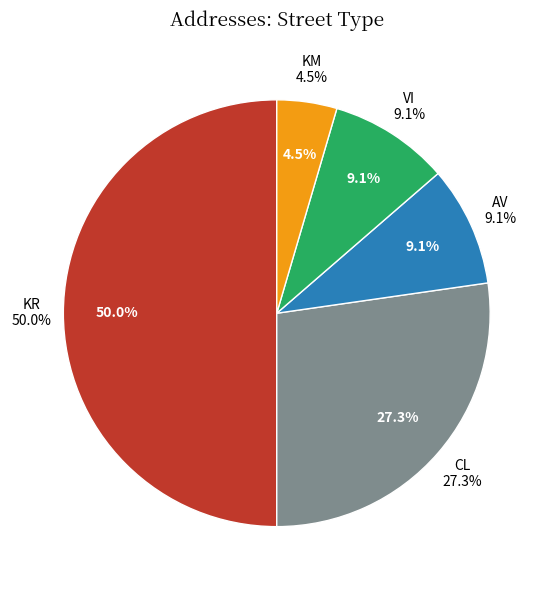

Combined, what portion of the pie is AV and KR?

59.1%